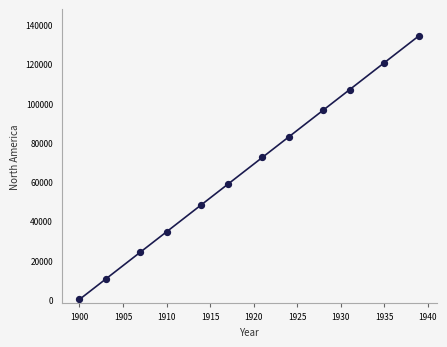

What is the range of Y values (max minus min)?

134578.9